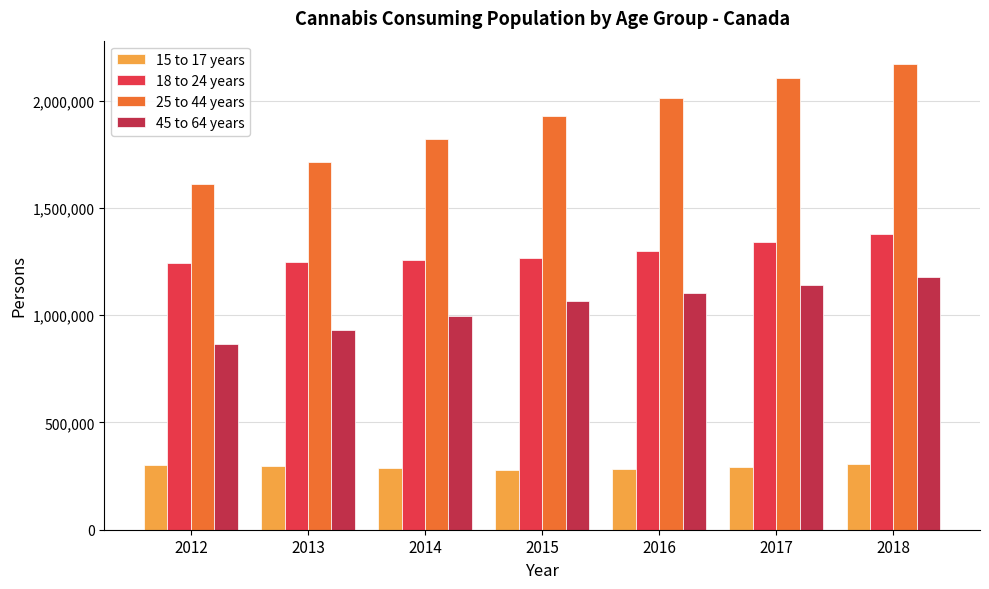

At which category is the sum across all series the highest?

2018